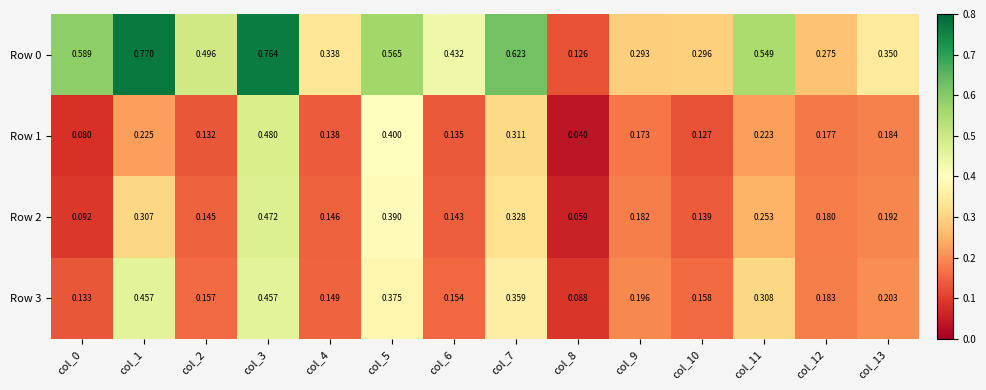

Is the value of Row 0 at col_5 greater than the value of Row 1 at col_3?

Yes